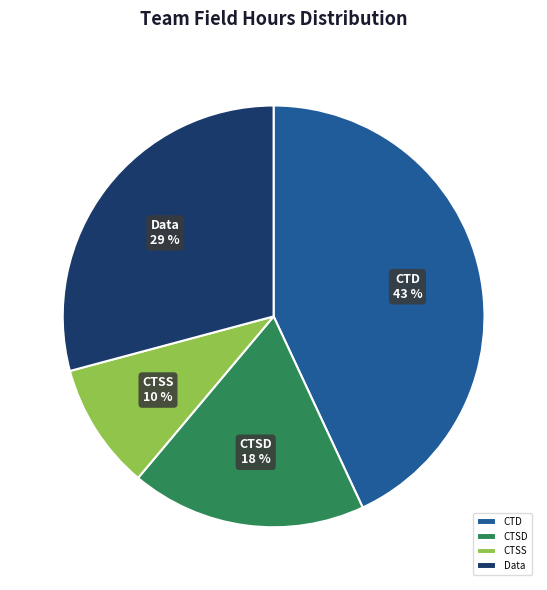

The CTSS slice represents 1% of the pie. True or false?

False